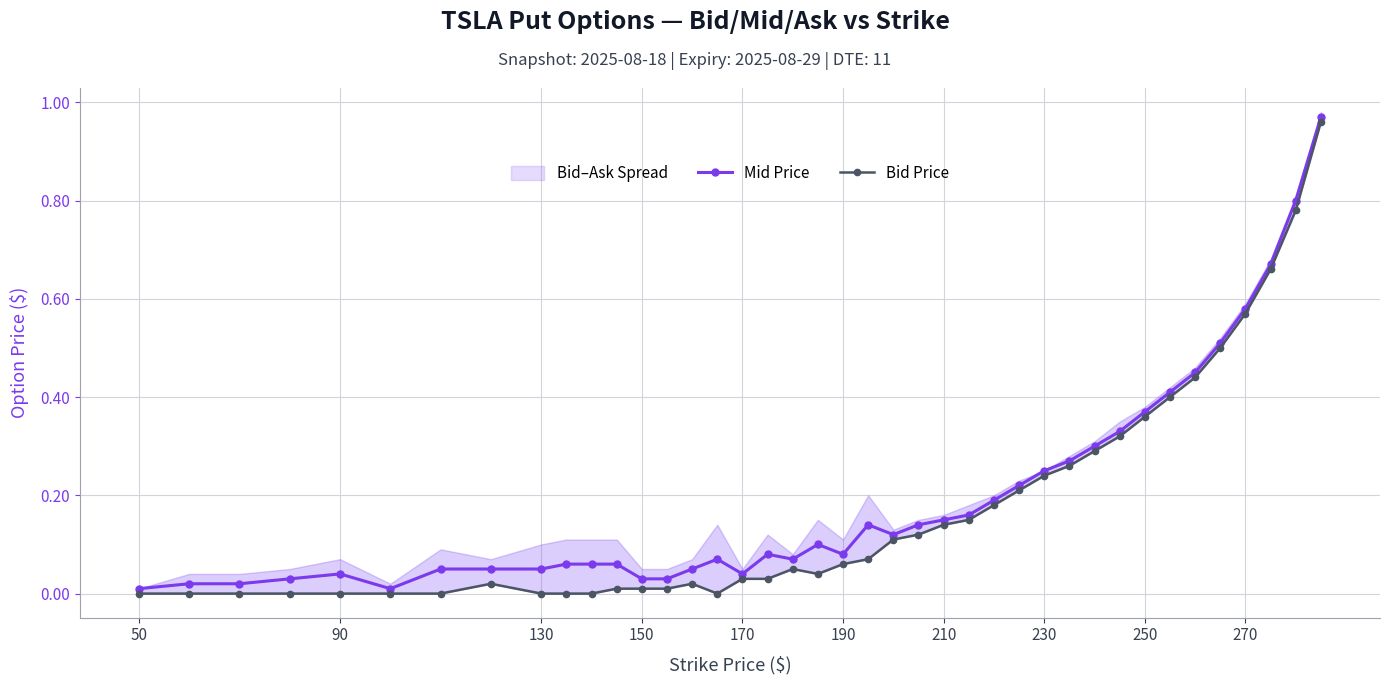

What is the highest value of the Mid Price series?

1.0